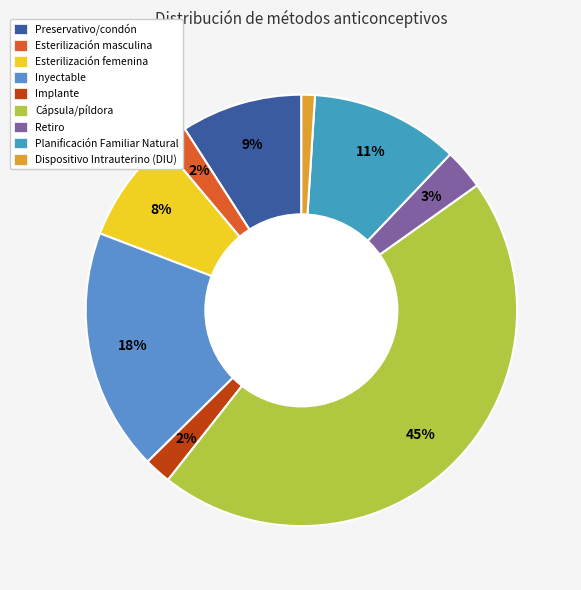

Is Esterilización masculina the majority of the pie?

No